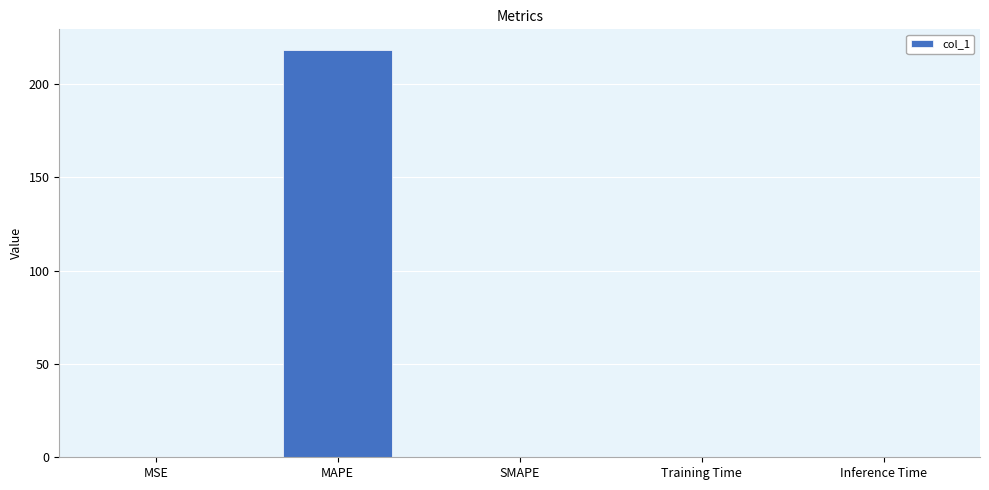

What is the maximum value shown in the chart?

218.2